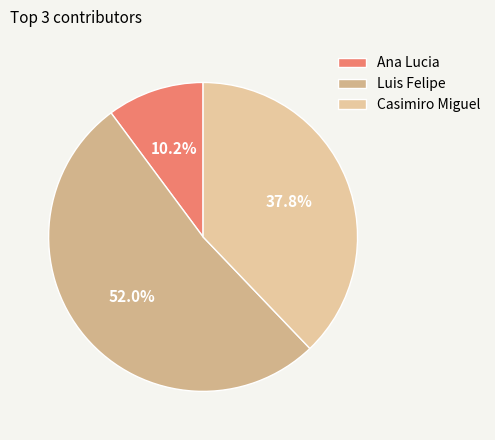

What is the majority slice?

Luis Felipe